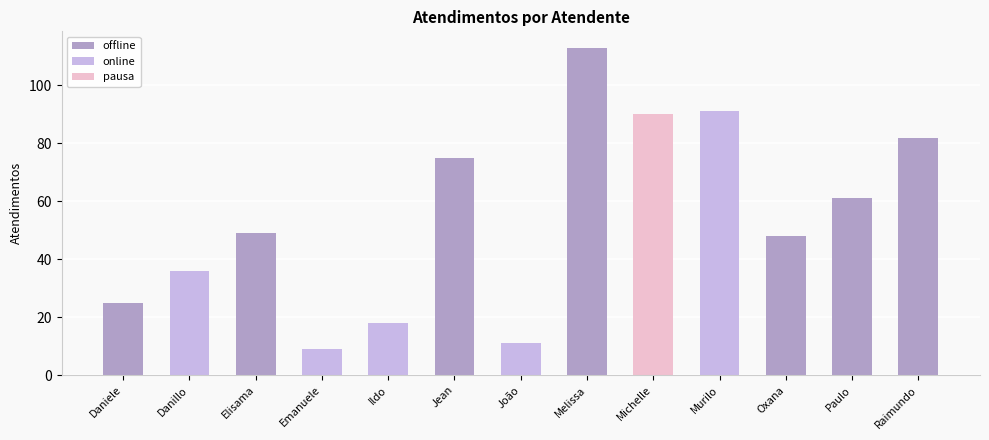

Reading left to right, extract all data points from this chart.

Daniele=25	Danillo=36	Elisama=49	Emanuele=9	Ildo=18	Jean=75	João=11	Melissa=113	Michelle=90	Murilo=91	Oxana=48	Paulo=61	Raimundo=82